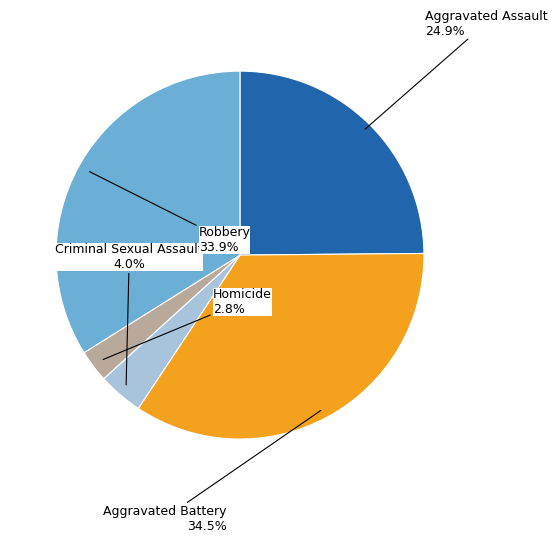

To the nearest percent, what is the combined percentage of Robbery and Aggravated Assault?

59%